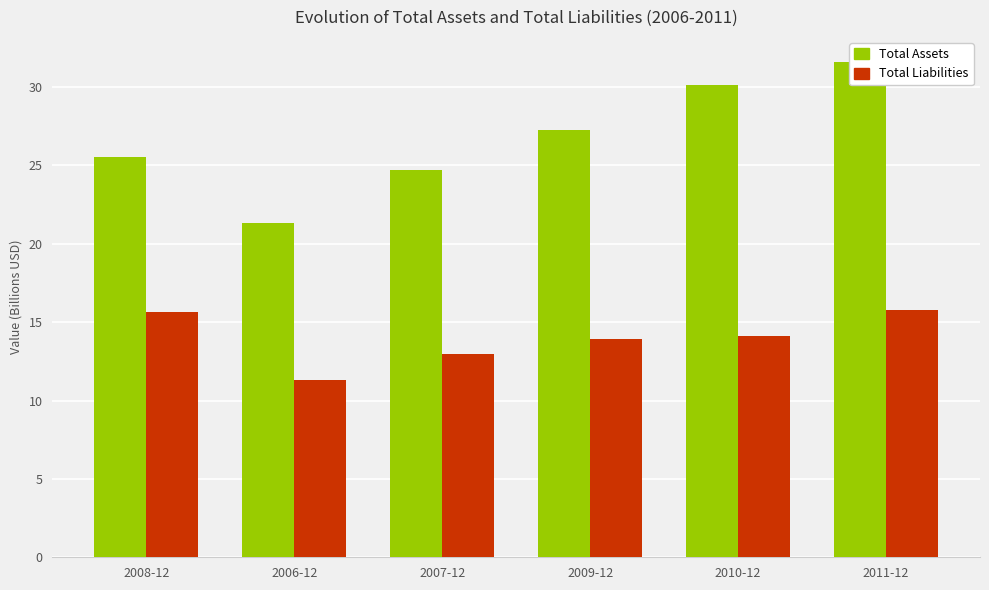

What is the label of the 5th bar from the left?

2010-12